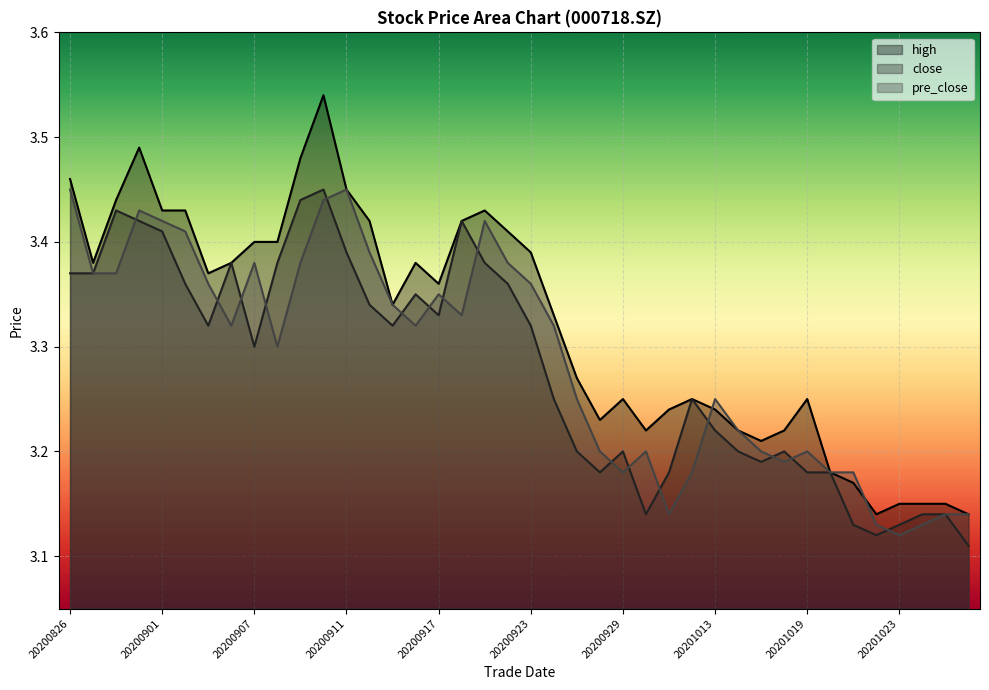

How many lines are shown in the chart?

3